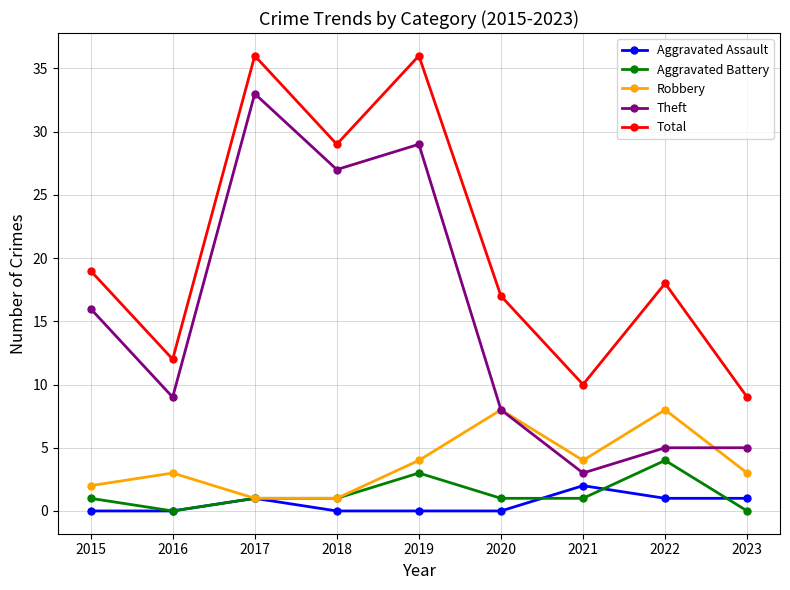

What is the value of the Aggravated Assault point at the 9th from the left?

1